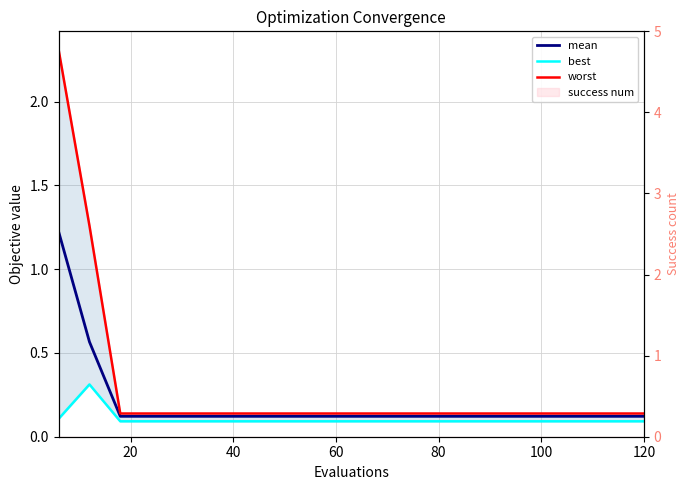

Which category has the lowest value across all series?

40